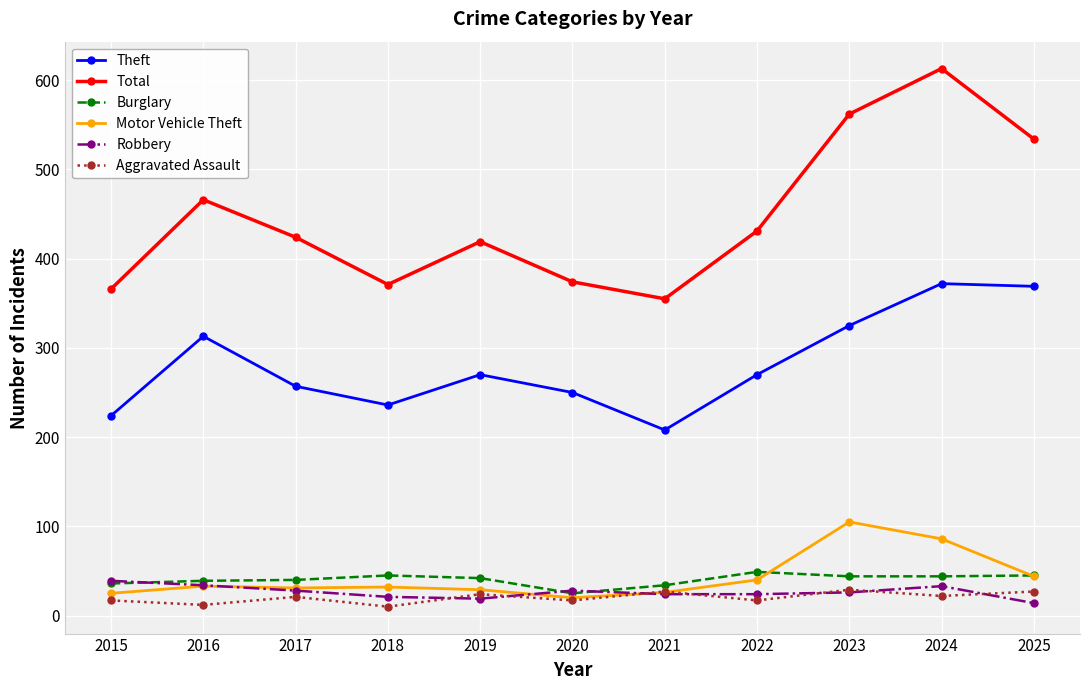

How many lines are shown in the chart?

6